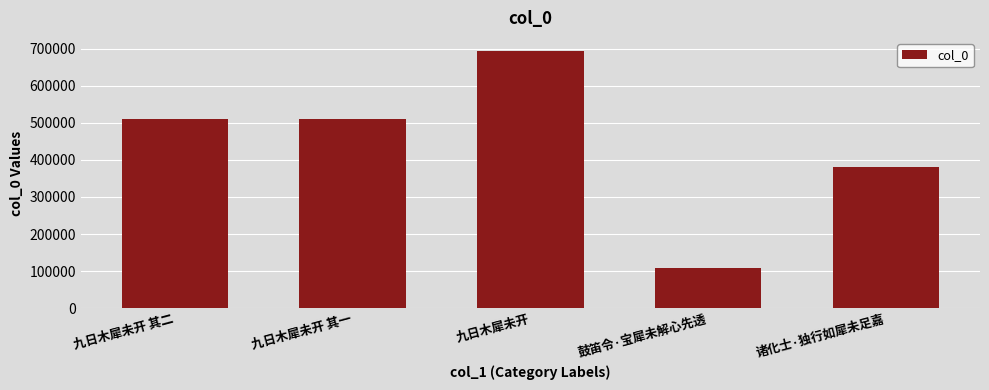

The value at 鼓笛令·宝犀未解心先透 is 108567. True or false?

True